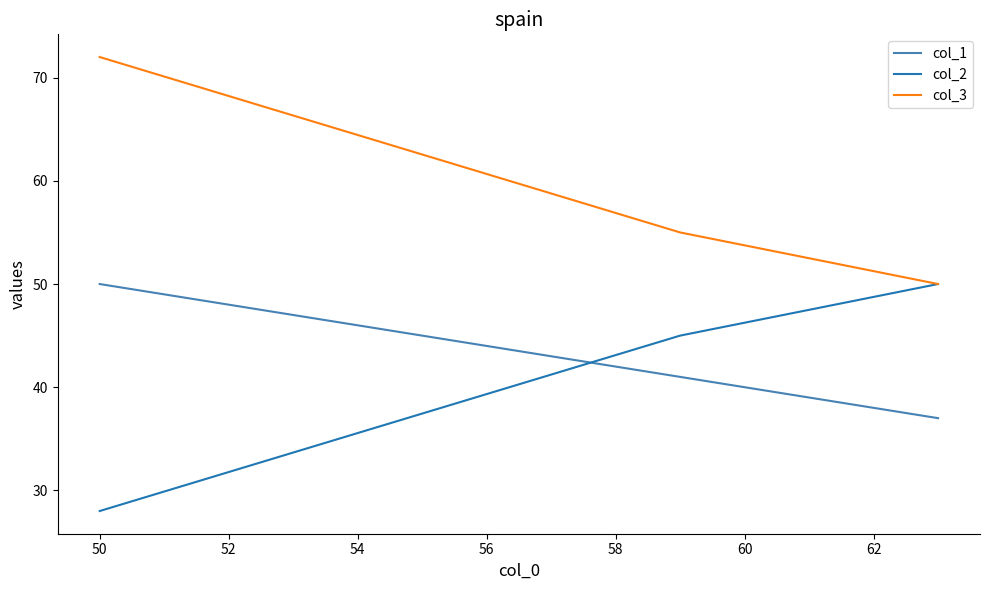

Read the col_1 value at 50.

50